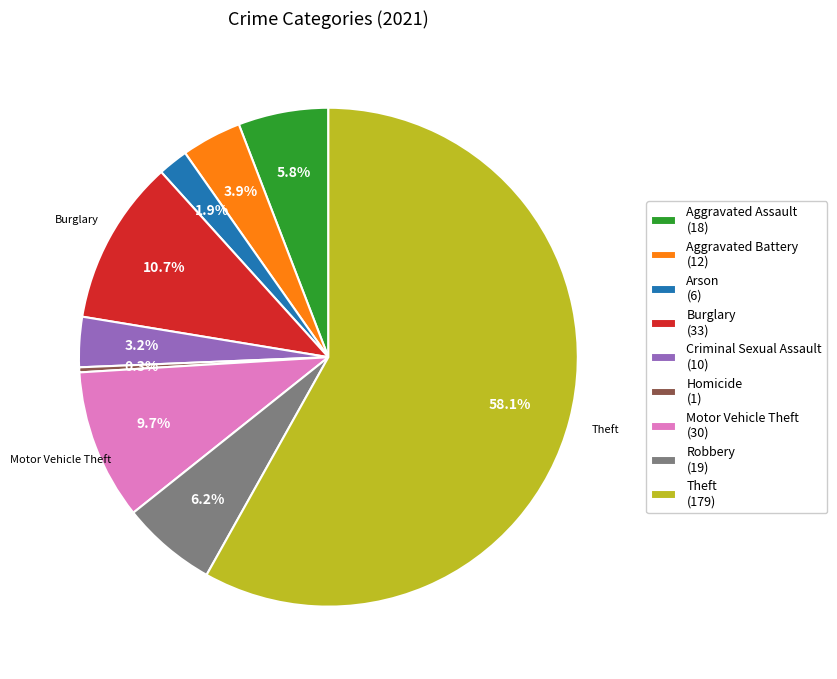

To the nearest percent, what portion does Theft represent?

58%